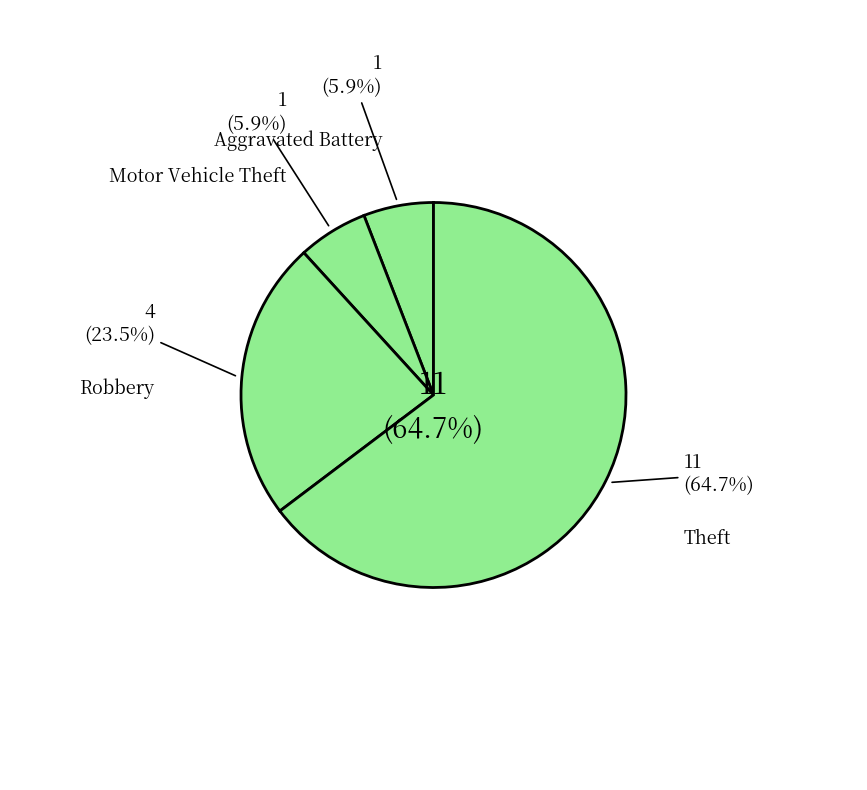

Count the number of slices in the pie.

6